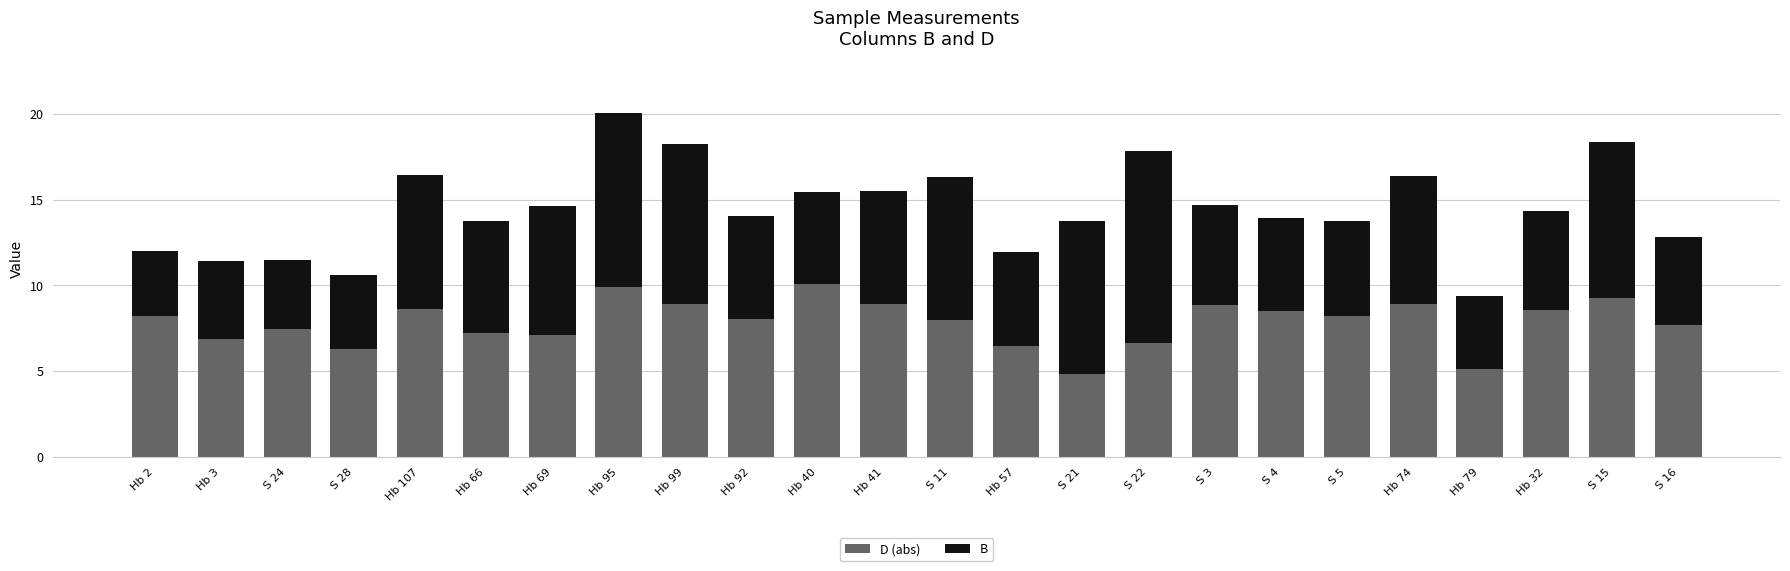

At which category is the sum across all series the highest?

Hb 95